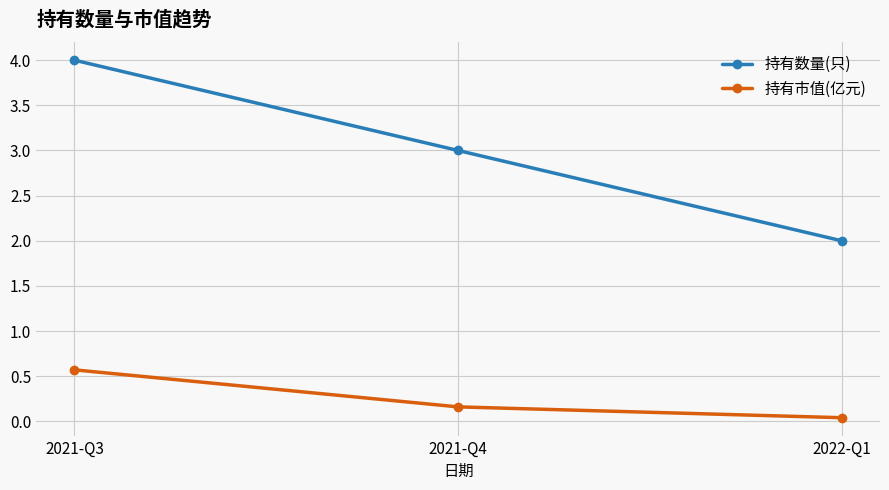

Which category has the highest value in the 持有市值(亿元) series?

2021-Q3